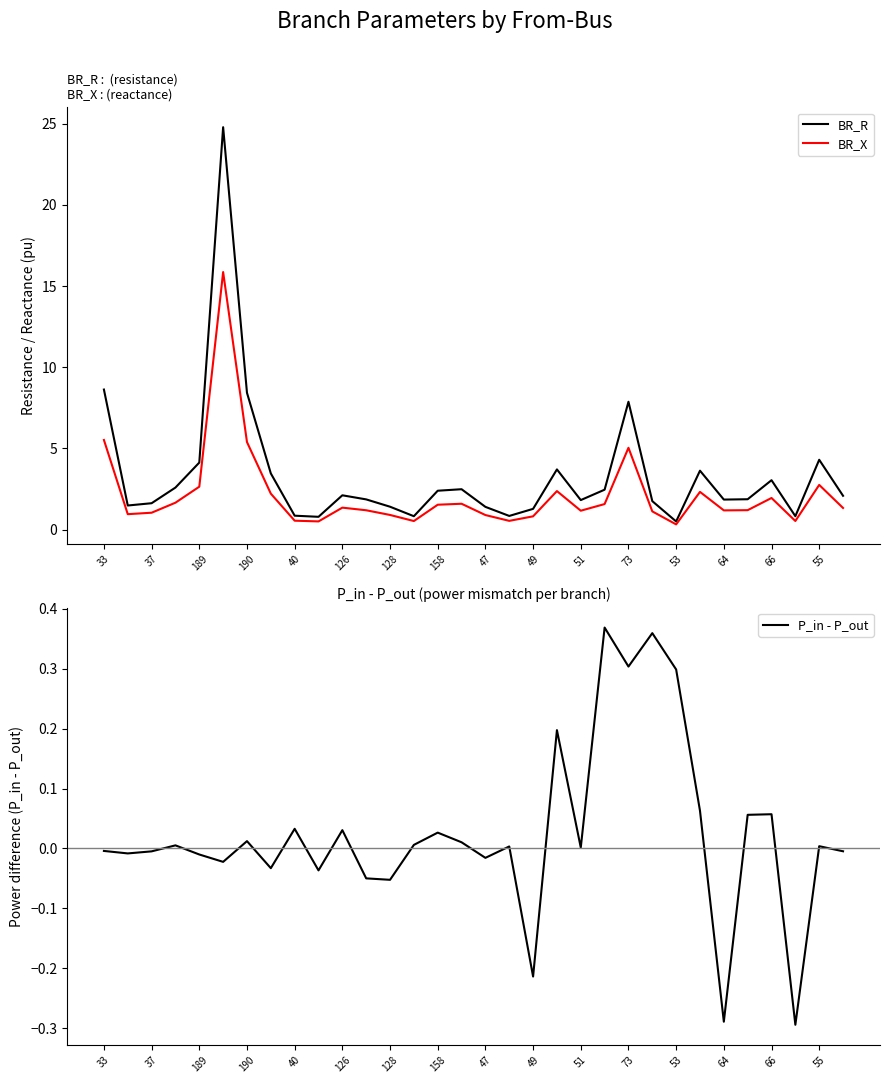

Is it true that P_in - P_out equals 0.1 at 73?

False